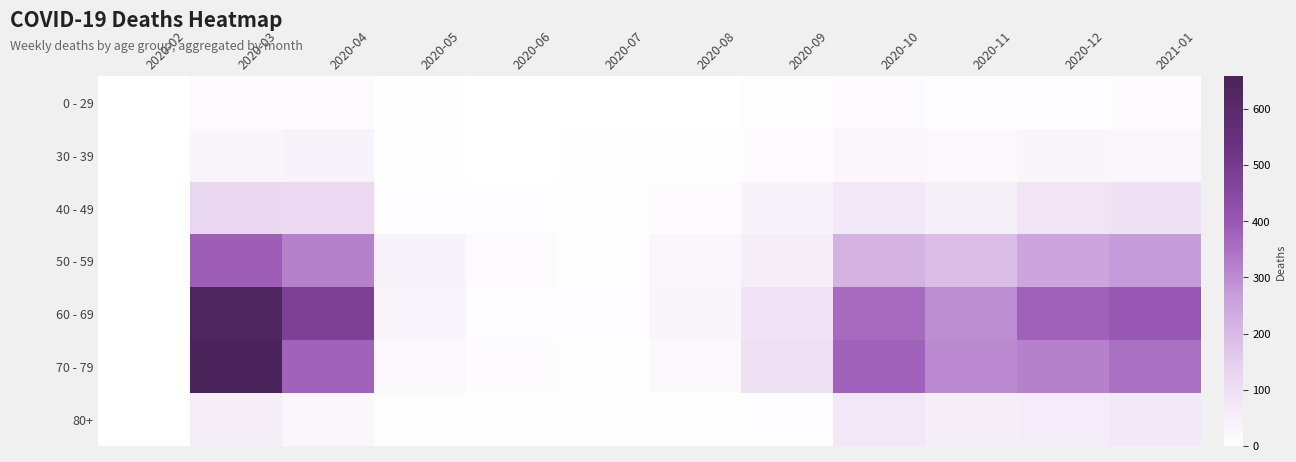

Reading left to right, list all the values displayed in this chart.

0 - 29: 2020-02=0	2020-03=14	2020-04=15	2020-05=4	2020-06=1	2020-07=1	2020-08=2	2020-09=6	2020-10=14	2020-11=8	2020-12=10	2021-01=12
30 - 39: 2020-02=0	2020-03=33	2020-04=40	2020-05=5	2020-06=2	2020-07=3	2020-08=4	2020-09=11	2020-10=26	2020-11=21	2020-12=30	2021-01=28
40 - 49: 2020-02=1	2020-03=124	2020-04=117	2020-05=10	2020-06=9	2020-07=4	2020-08=12	2020-09=37	2020-10=71	2020-11=47	2020-12=80	2021-01=90
50 - 59: 2020-02=1	2020-03=383	2020-04=320	2020-05=39	2020-06=14	2020-07=5	2020-08=26	2020-09=54	2020-10=214	2020-11=190	2020-12=250	2021-01=270
60 - 69: 2020-02=1	2020-03=637	2020-04=479	2020-05=34	2020-06=10	2020-07=8	2020-08=33	2020-09=88	2020-10=361	2020-11=297	2020-12=380	2021-01=400
70 - 79: 2020-02=1	2020-03=658	2020-04=376	2020-05=23	2020-06=11	2020-07=7	2020-08=20	2020-09=93	2020-10=376	2020-11=305	2020-12=320	2021-01=350
80+: 2020-02=0	2020-03=54	2020-04=26	2020-05=7	2020-06=3	2020-07=4	2020-08=7	2020-09=10	2020-10=72	2020-11=52	2020-12=60	2021-01=70